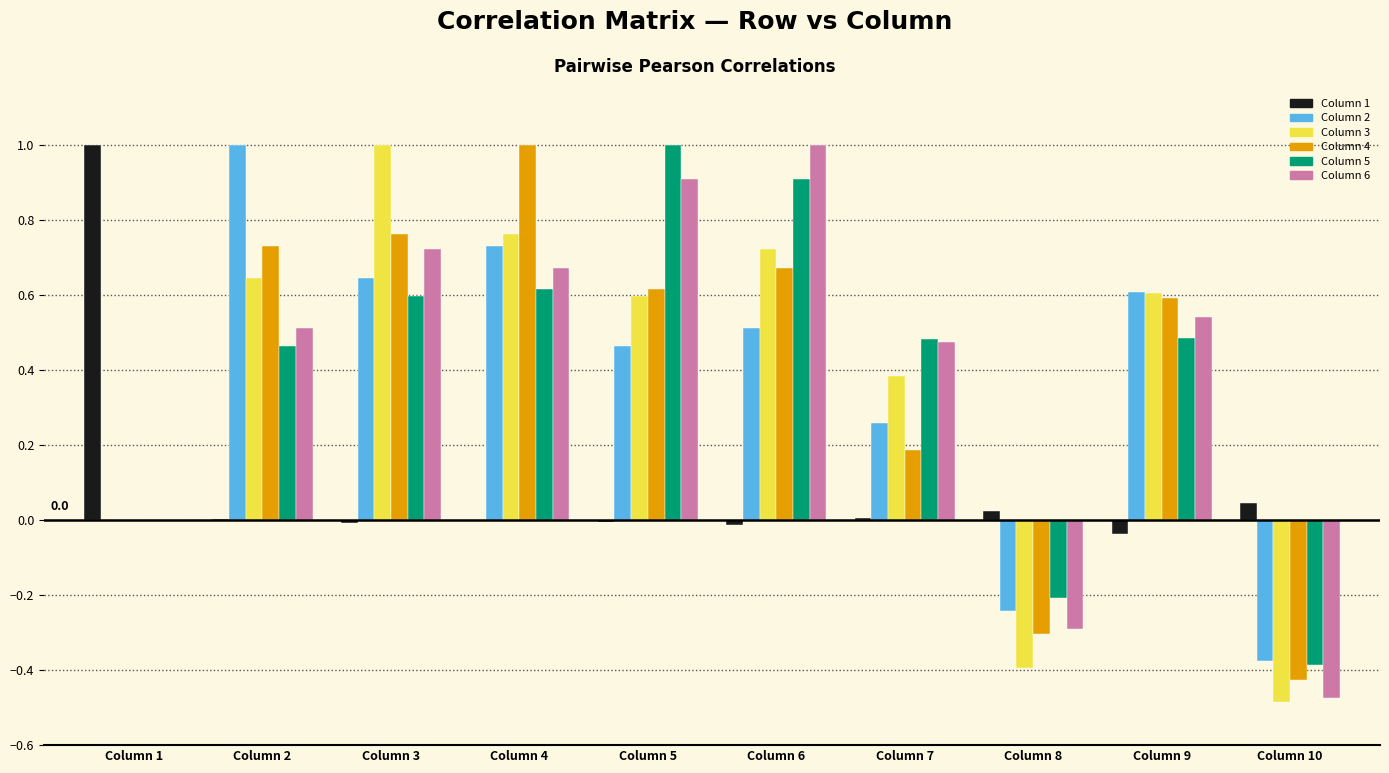

True or false: Column 6 has a value of 0.3 at Column 2.

False